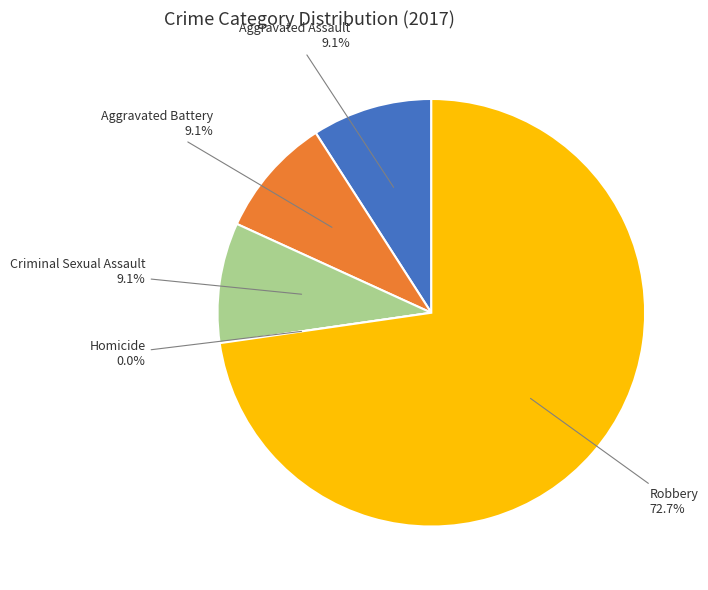

Do Homicide and Criminal Sexual Assault together represent more than half of the pie?

No